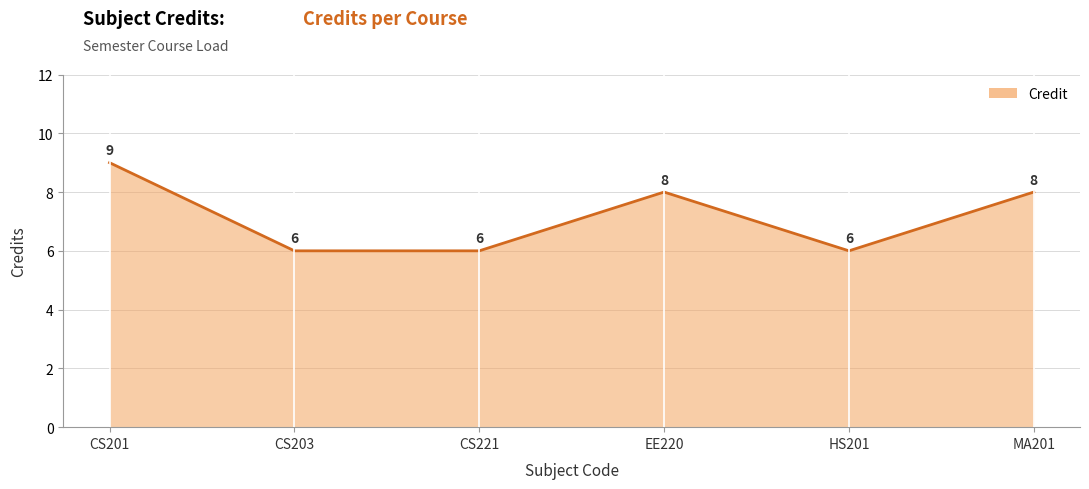

Reading left to right, what are all the values shown in this chart?

CS201=9	CS203=6	CS221=6	EE220=8	HS201=6	MA201=8